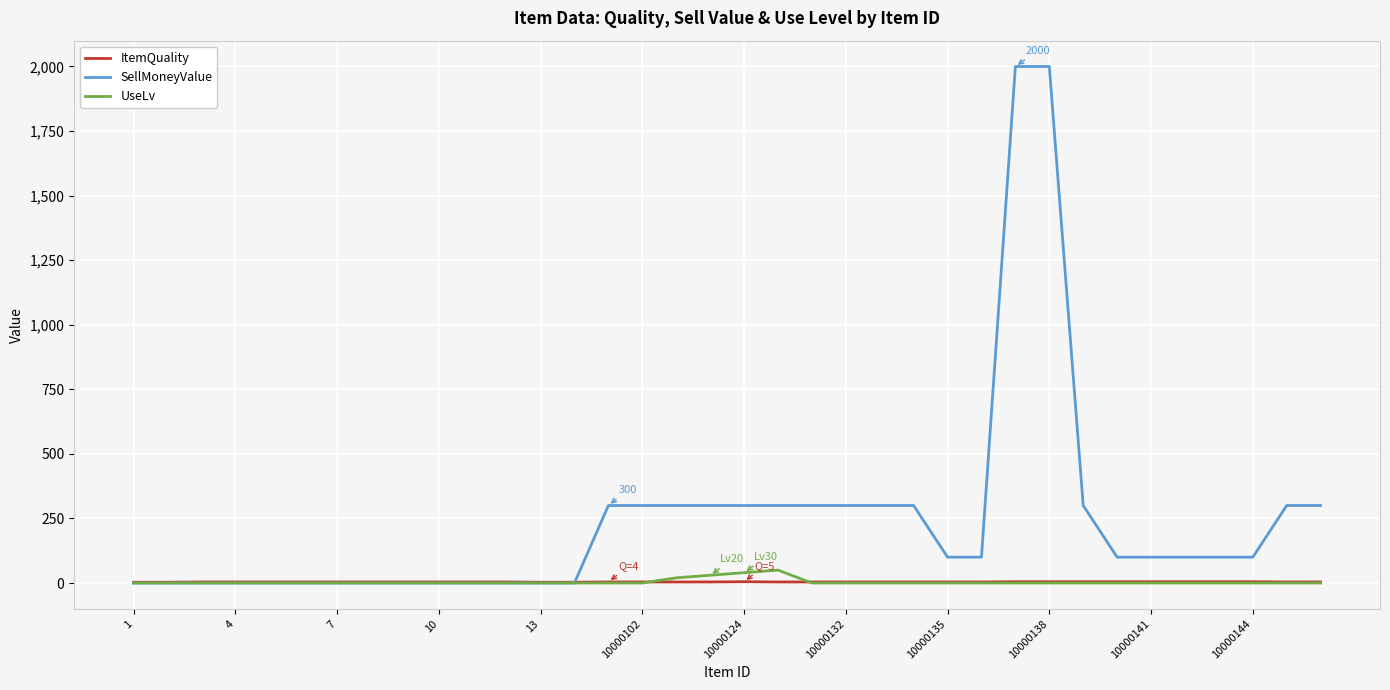

Which series has the largest total across all categories?

SellMoneyValue